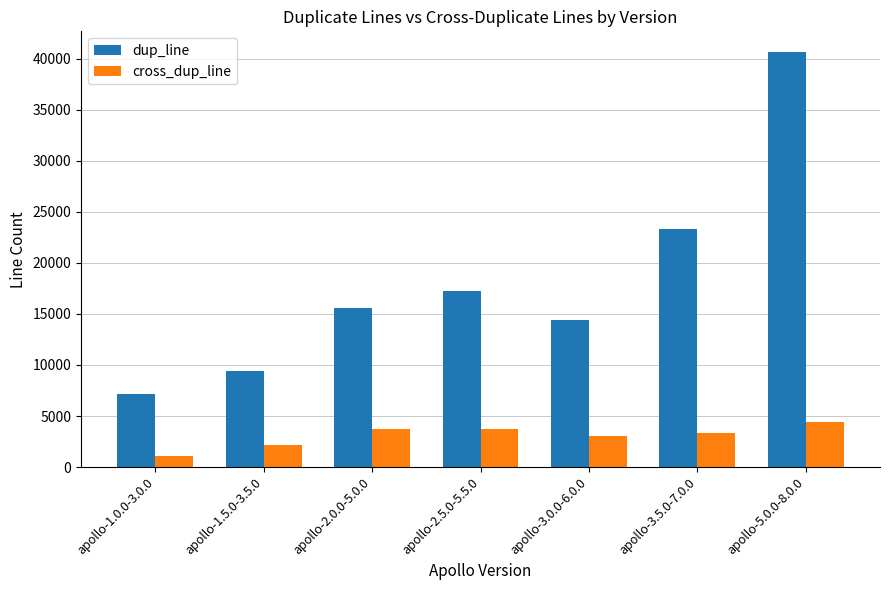

What is the sum of the cross_dup_line values at apollo-3.0.0-6.0.0 and apollo-1.5.0-3.5.0?

5196